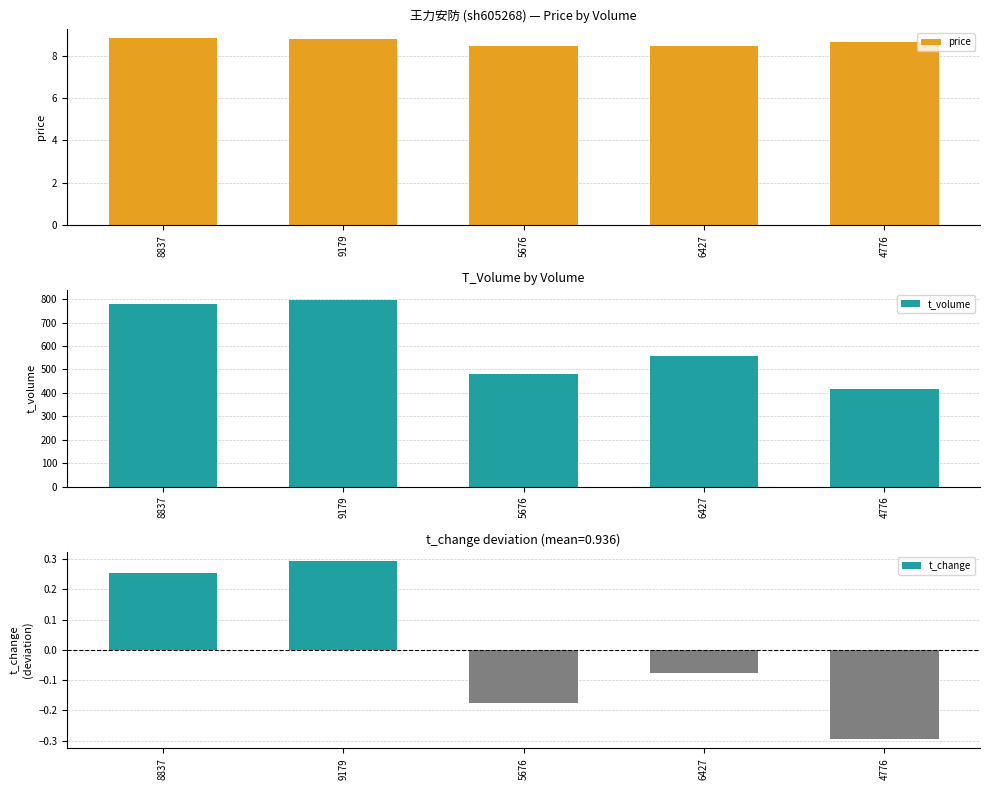

What are all the series names shown in the legend?

price, t_volume, t_change